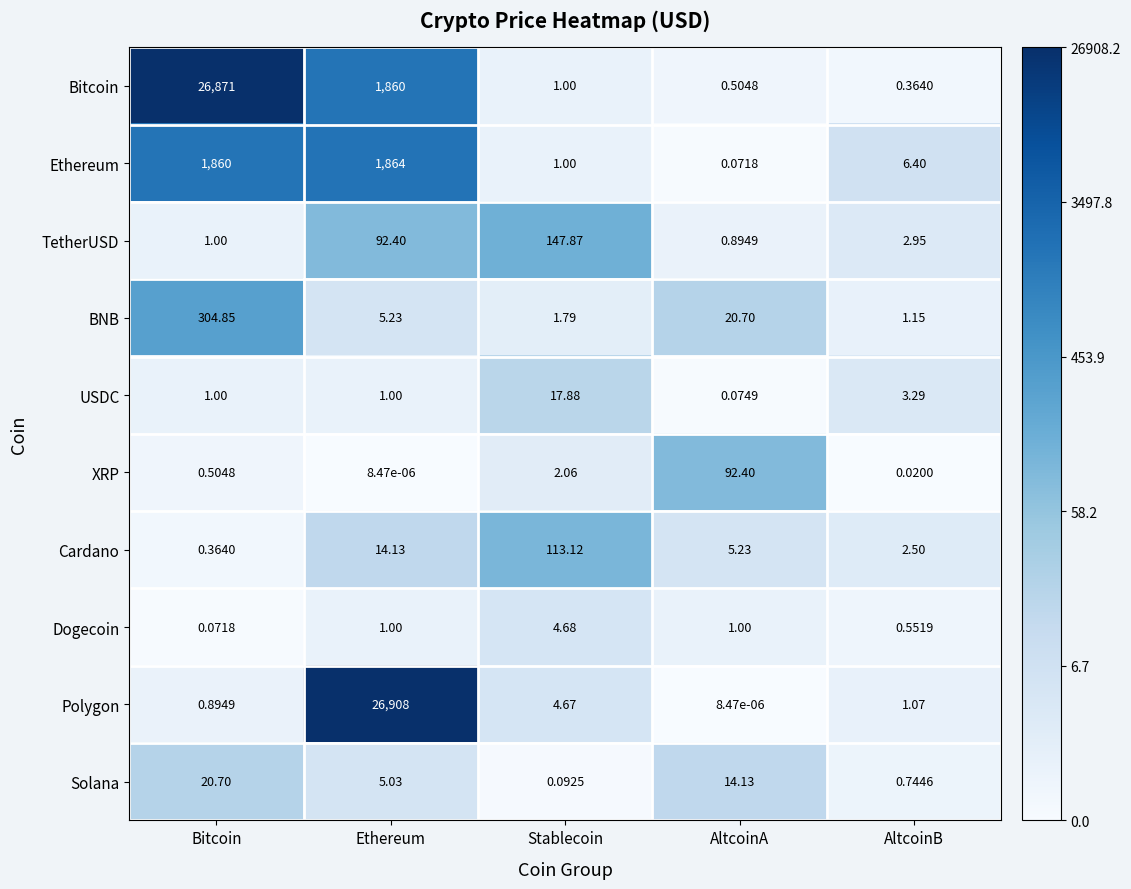

At AltcoinA, list the series in order from smallest to largest.

Polygon, Ethereum, USDC, Bitcoin, TetherUSD, Dogecoin, Cardano, Solana, BNB, XRP